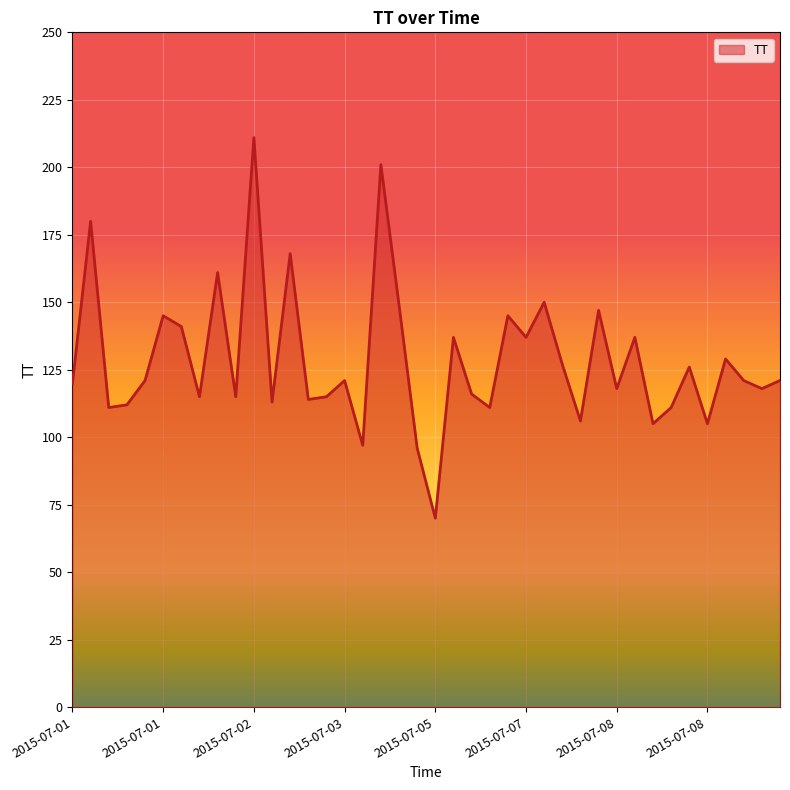

What is the greatest value displayed?

211